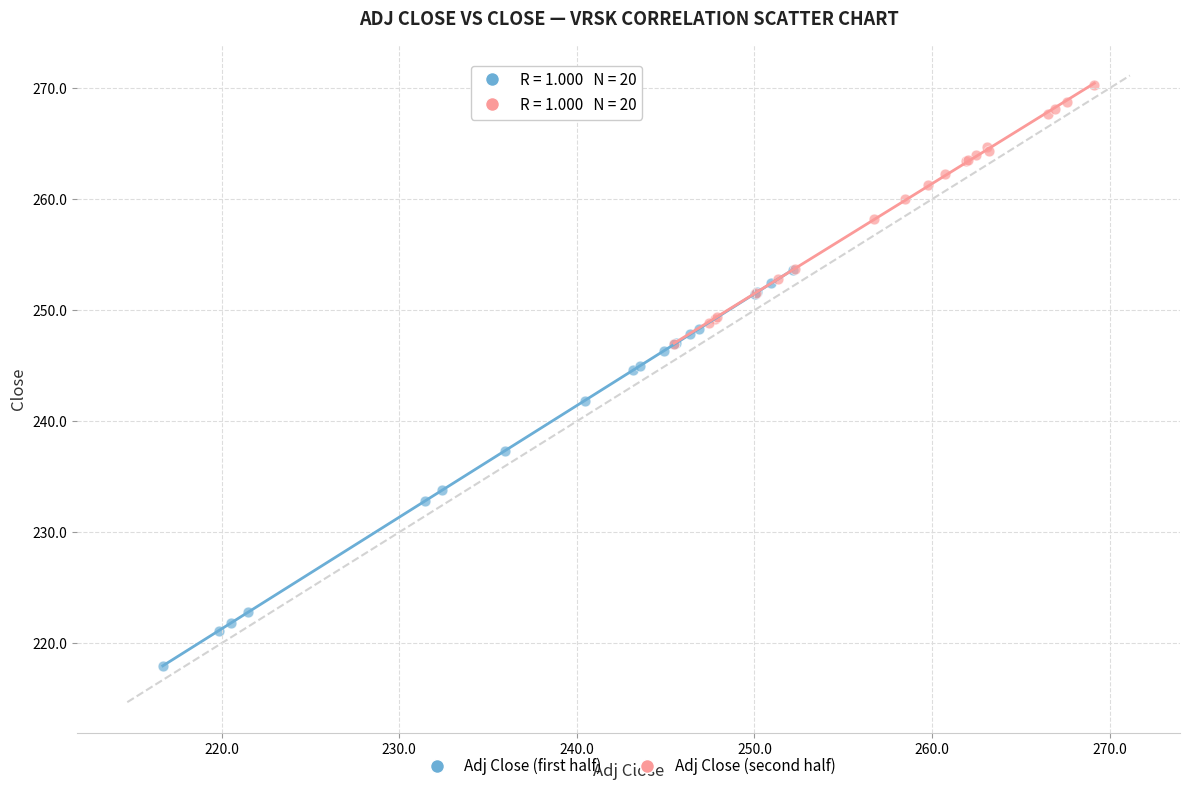

Which series has the widest spread of Y values?

Adj Close (first half)